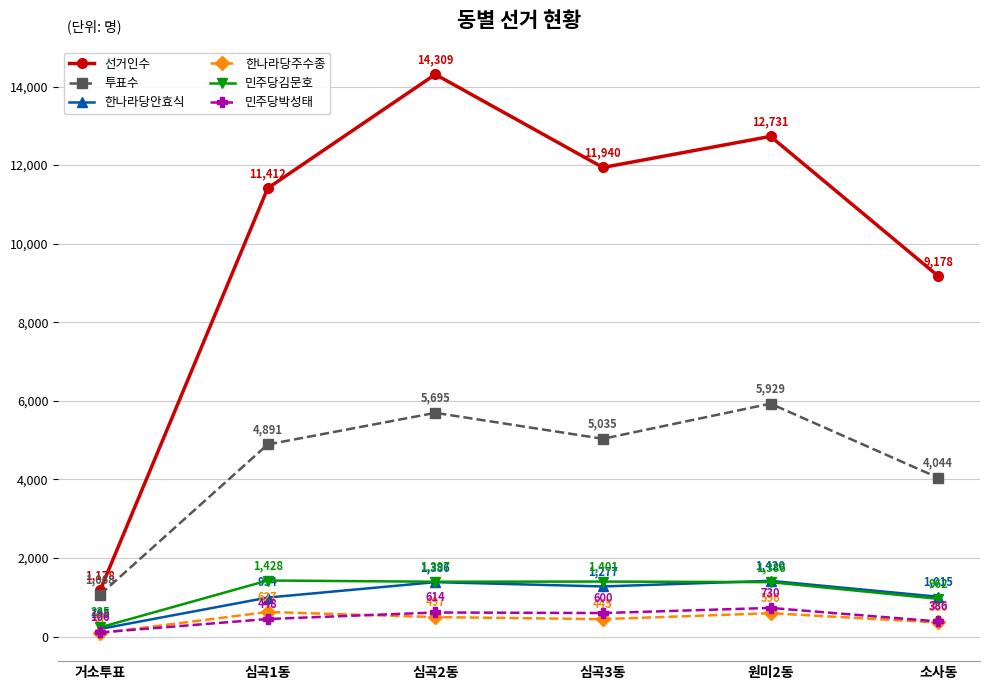

What is the total value across all series at 심곡2동?

23898